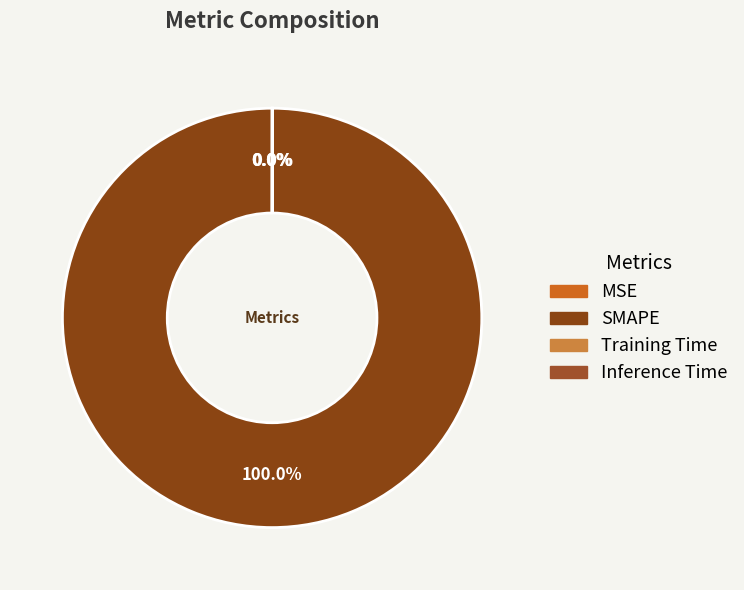

True or false: Training Time accounts for 0% of the total.

True